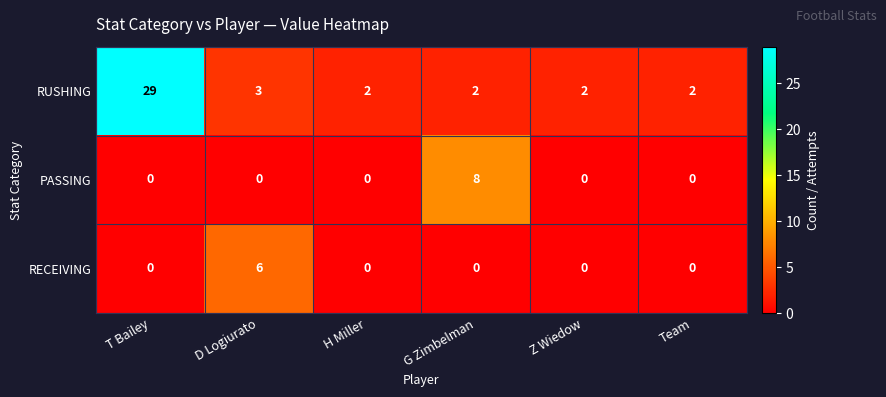

The RUSHING series shows 3 at G Zimbelman. True or false?

False